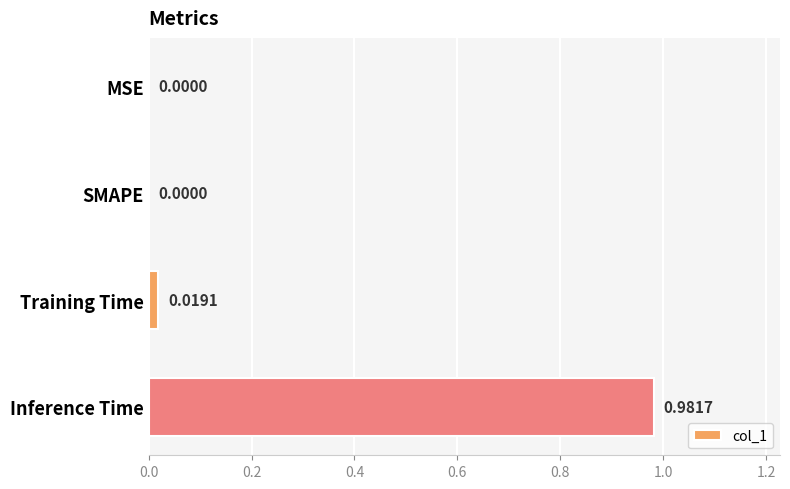

What is the change in value from MSE to Inference Time?

+1.0